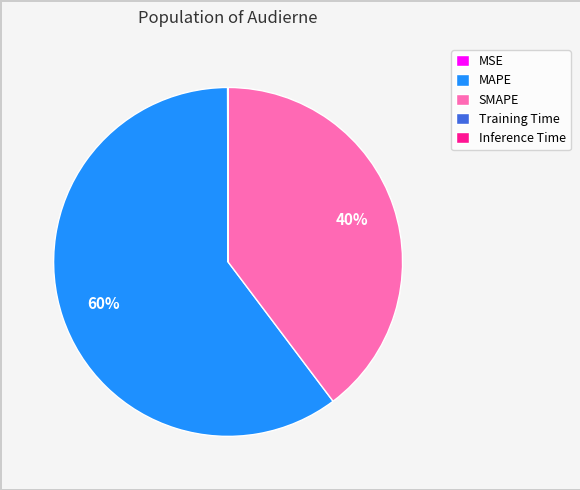

Which category has the biggest portion of the pie?

MAPE